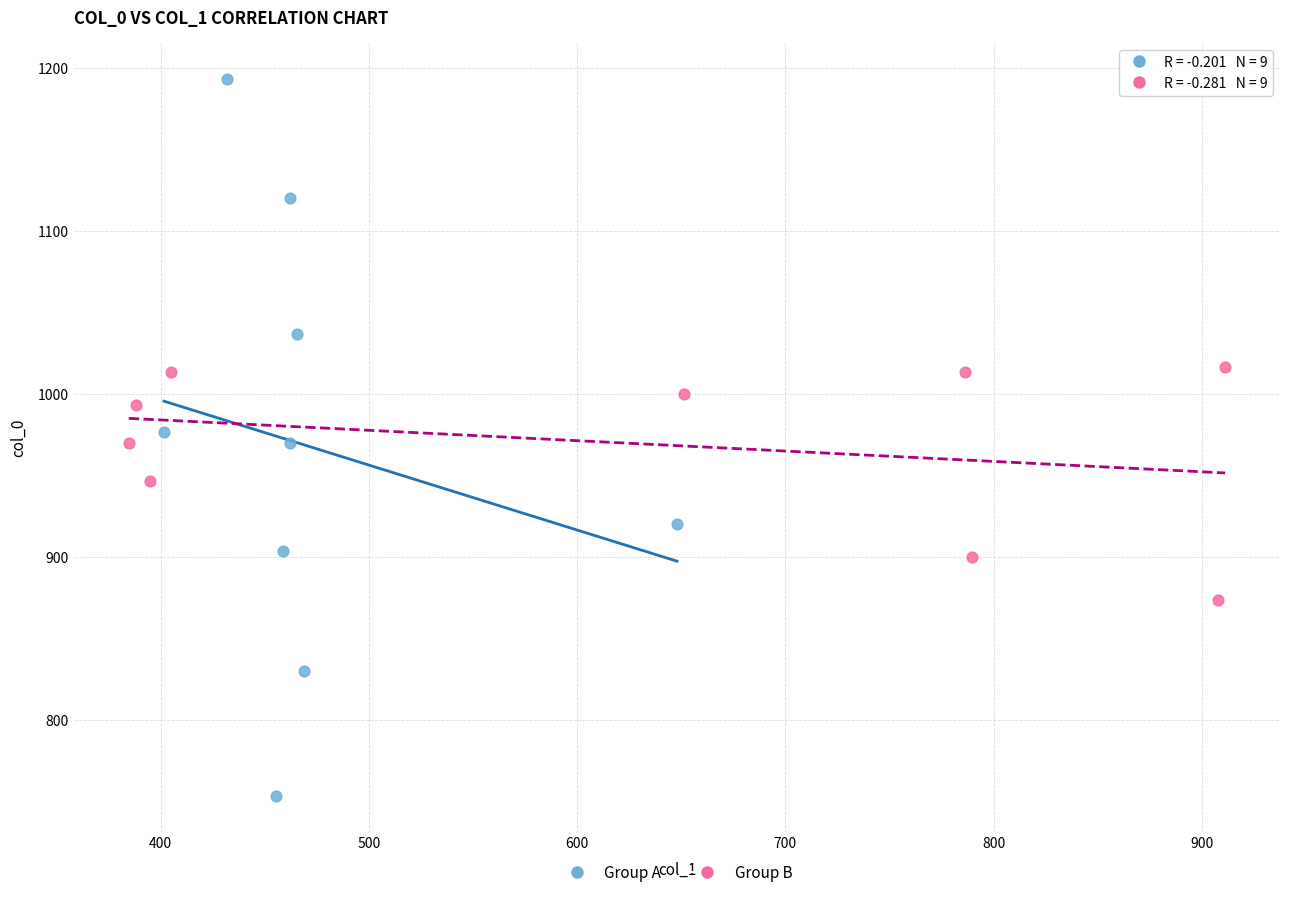

Which series reaches the minimum Y coordinate?

Group A